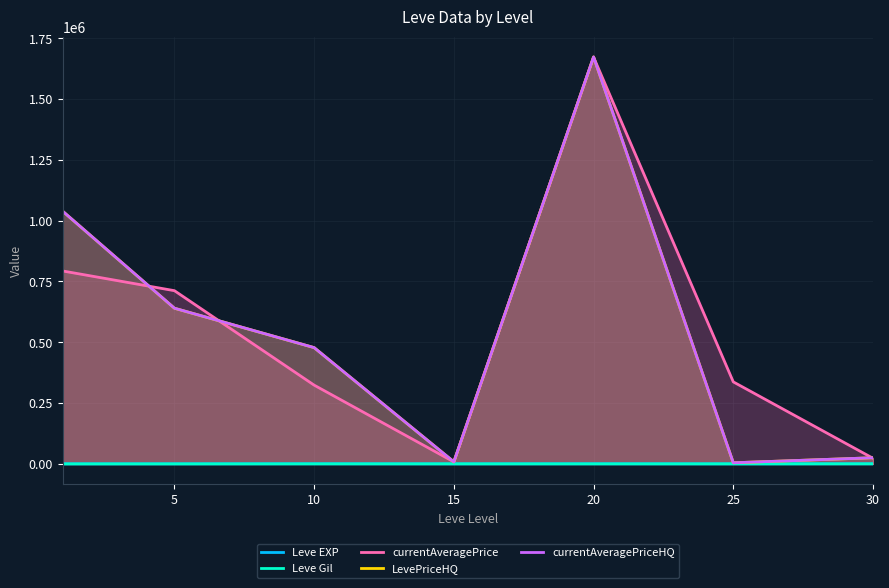

The value of currentAveragePriceHQ at 20 is 1673124.0. True or false?

True